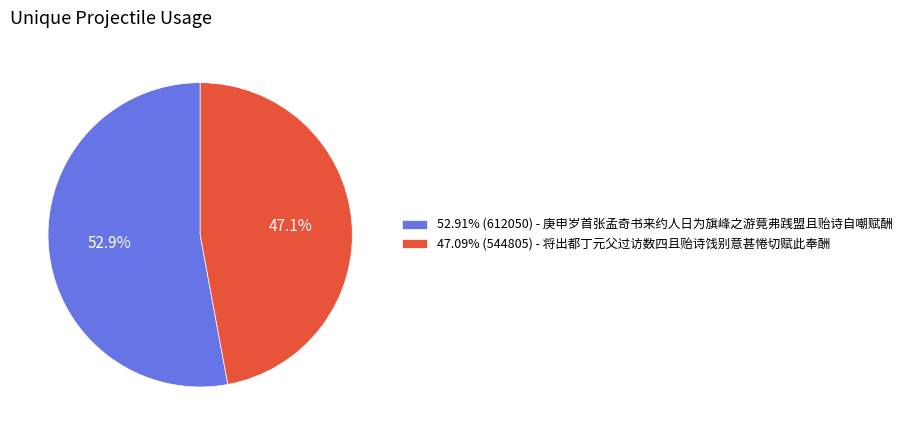

Combined, do 52.91% (612050) - 庚申岁首张孟奇书来约人日为旗峰之游竟弗践盟且贻诗自嘲赋酬 and 47.09% (544805) - 将出都丁元父过访数四且贻诗饯别意甚惓切赋此奉酬 account for over 50%?

Yes